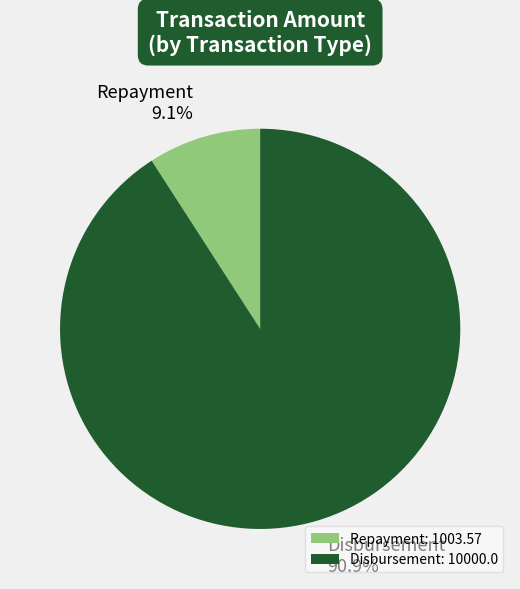

Which has a higher value, Repayment or Disbursement?

Disbursement